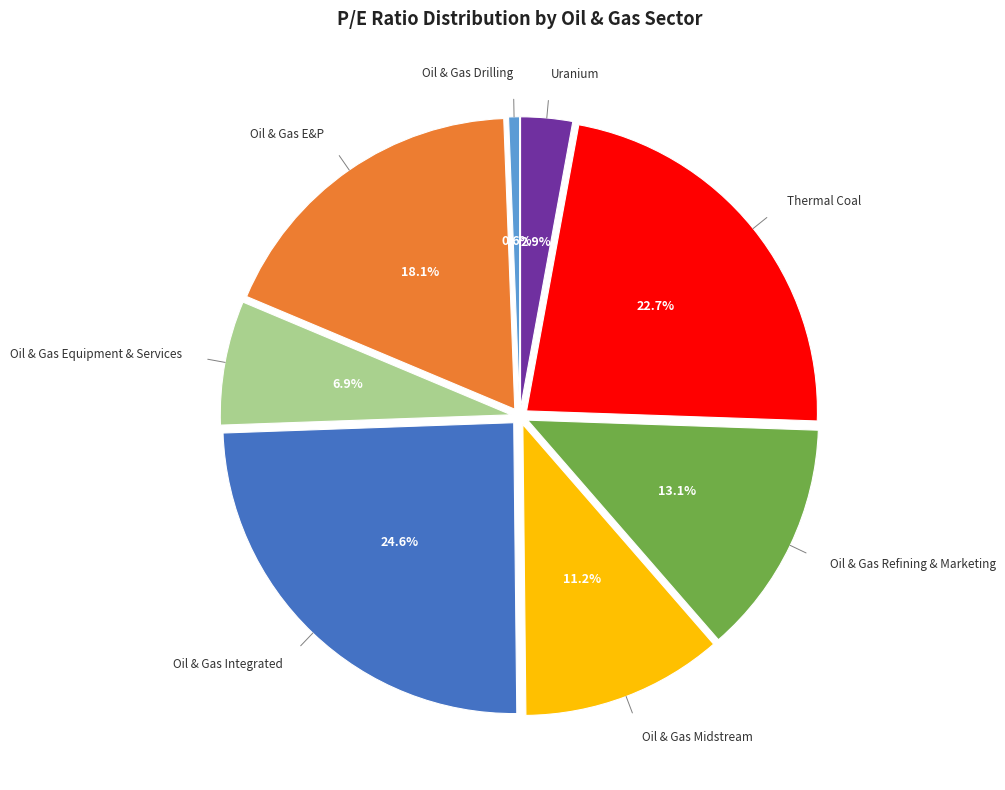

Which category has the smallest portion of the pie?

Oil & Gas Drilling